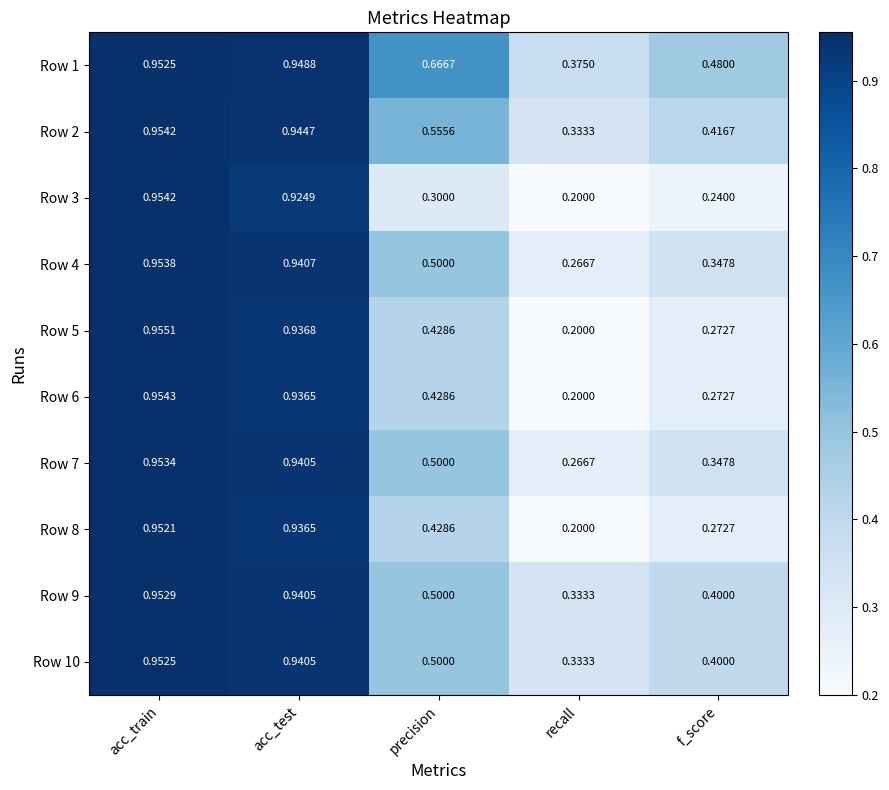

At which category does the chart reach its minimum across all series?

recall